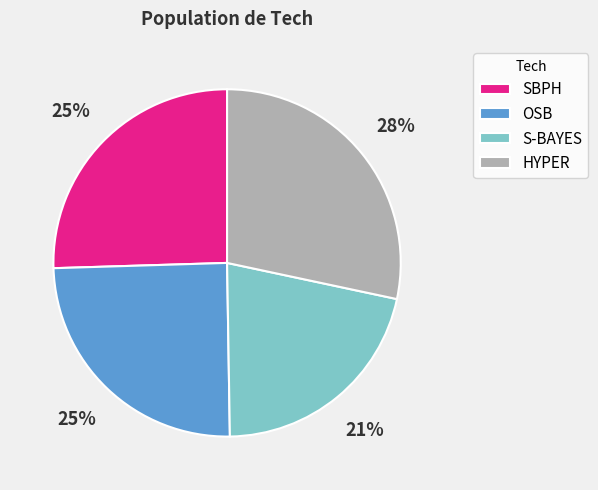

The S-BAYES slice represents 31% of the pie. True or false?

False